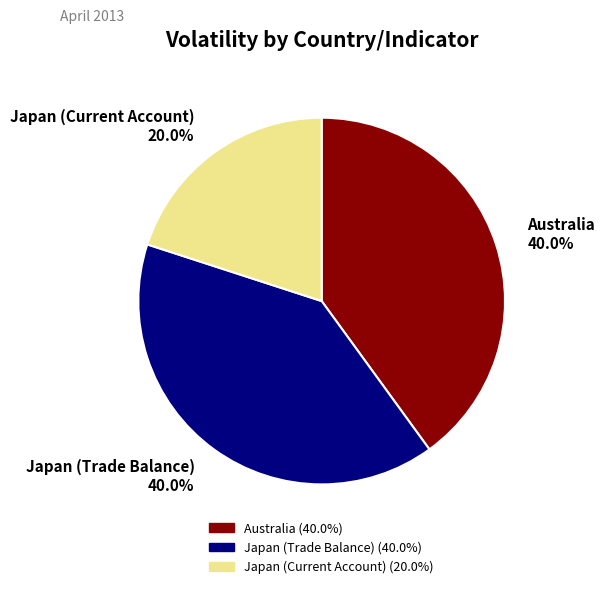

To the nearest percent, what portion does Japan (Current Account) represent?

20%